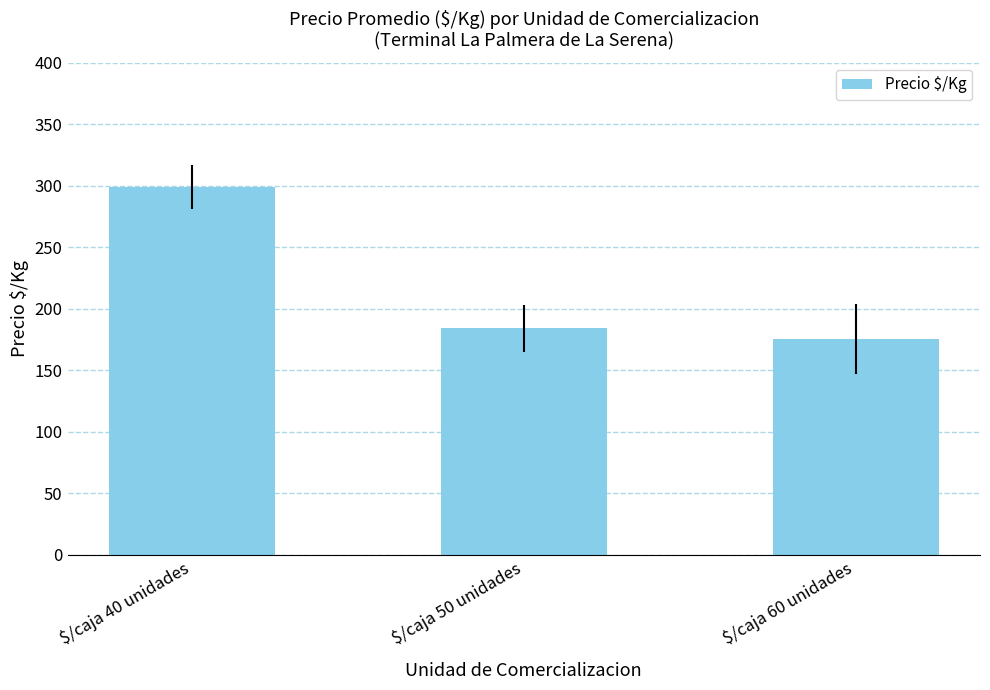

What is the difference between the maximum and minimum values?

123.9